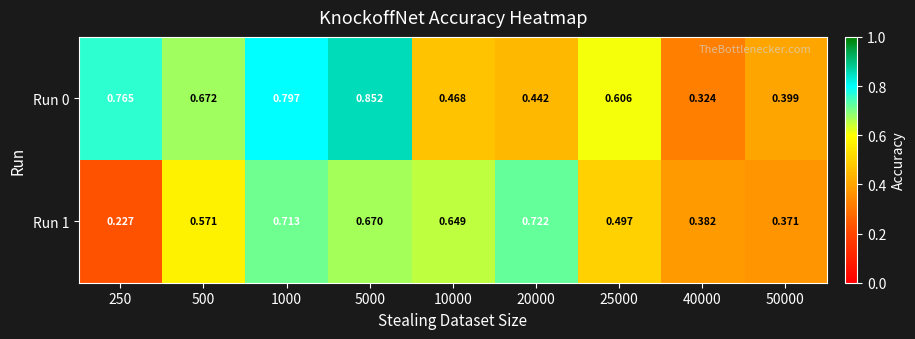

Is the value of Run 0 at 500 greater than the value of Run 1 at 1000?

No